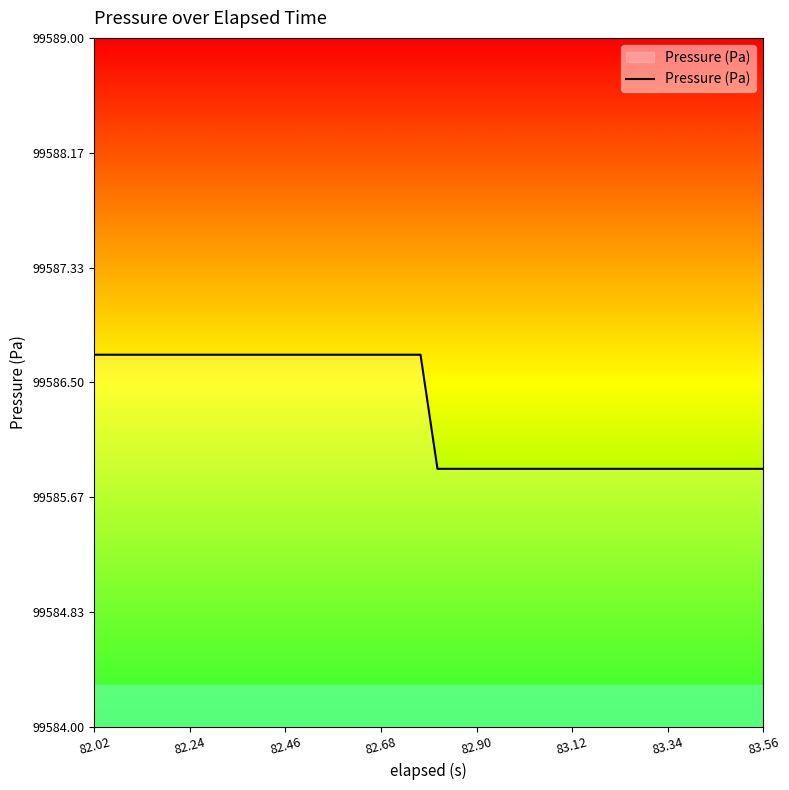

What is the greatest value displayed?

99586.7